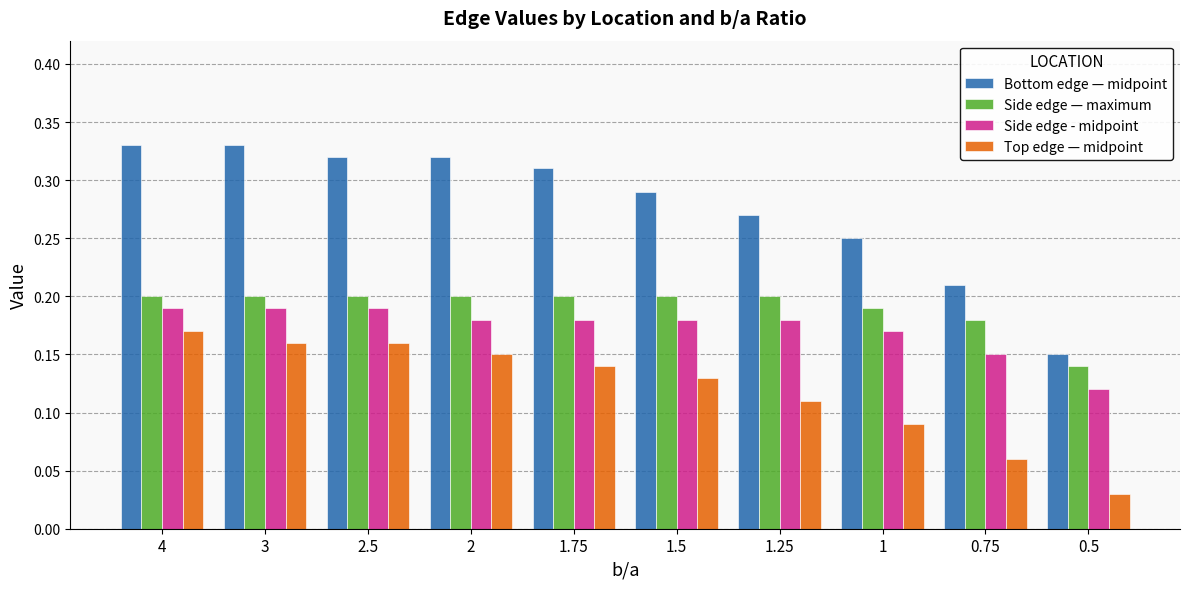

The value of Top edge — midpoint at 1 is 0.0. True or false?

False